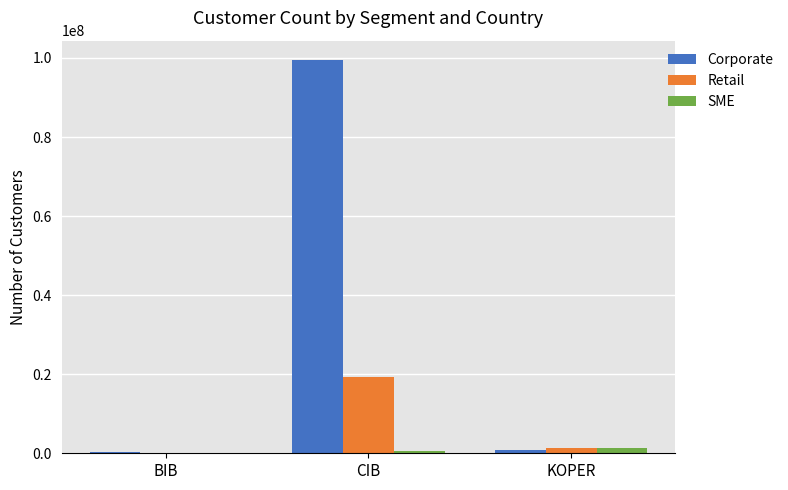

Where is Corporate nearest to the value 49810808?

KOPER